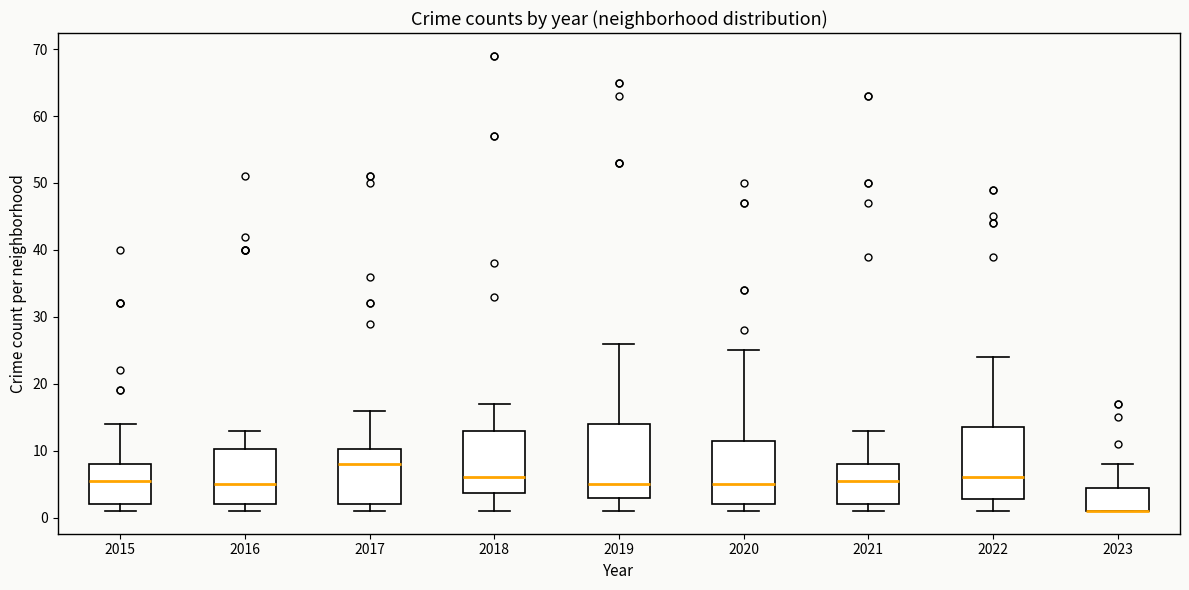

Reading left to right, read every box against the y-axis: the position of its median line, the range the box covers, and the ends of its whiskers. The values are not printed on the chart, so give them approximately, as read against the axis.

2015: median 6, box 2 to 8, whiskers 1 to 14
2016: median 5, box 2 to 10, whiskers 1 to 13
2017: median 8, box 2 to 10, whiskers 1 to 16
2018: median 6, box 4 to 13, whiskers 1 to 17
2019: median 5, box 3 to 14, whiskers 1 to 26
2020: median 5, box 2 to 12, whiskers 1 to 25
2021: median 6, box 2 to 8, whiskers 1 to 13
2022: median 6, box 3 to 14, whiskers 1 to 24
2023: median 1 (drawn on the box's lower edge), box 1 to 5, whiskers 1 to 8